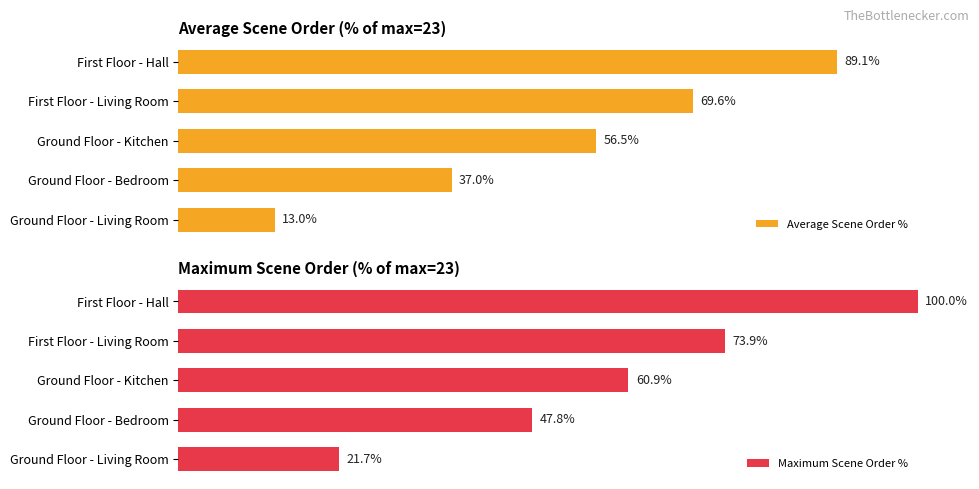

List the labels in order of Average Scene Order % value, smallest first.

Ground Floor - Living Room, Ground Floor - Bedroom, Ground Floor - Kitchen, First Floor - Living Room, First Floor - Hall